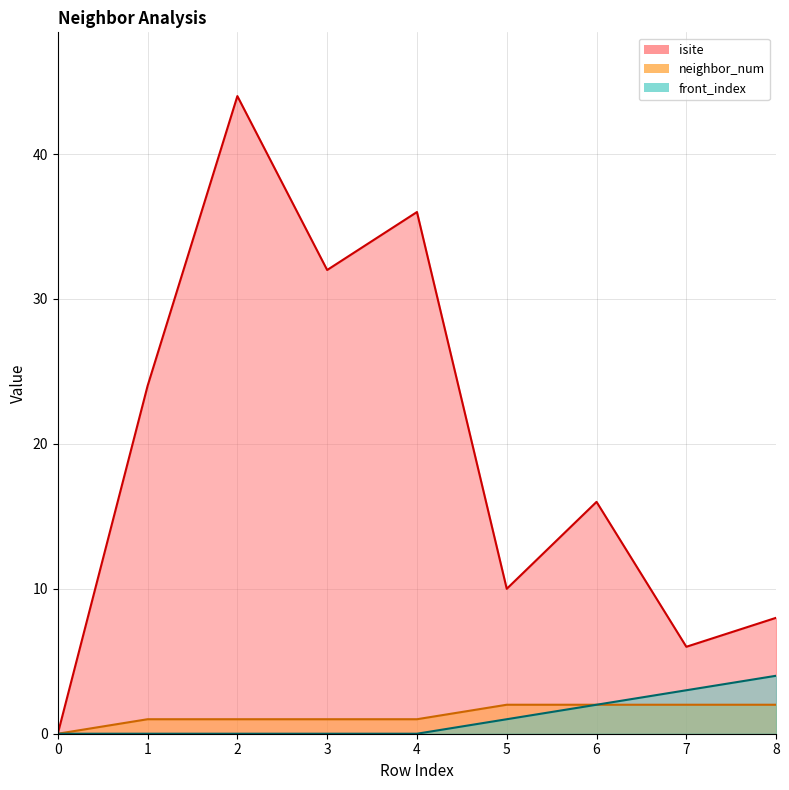

What is the value of the neighbor_num point at the 7th from the left?

2